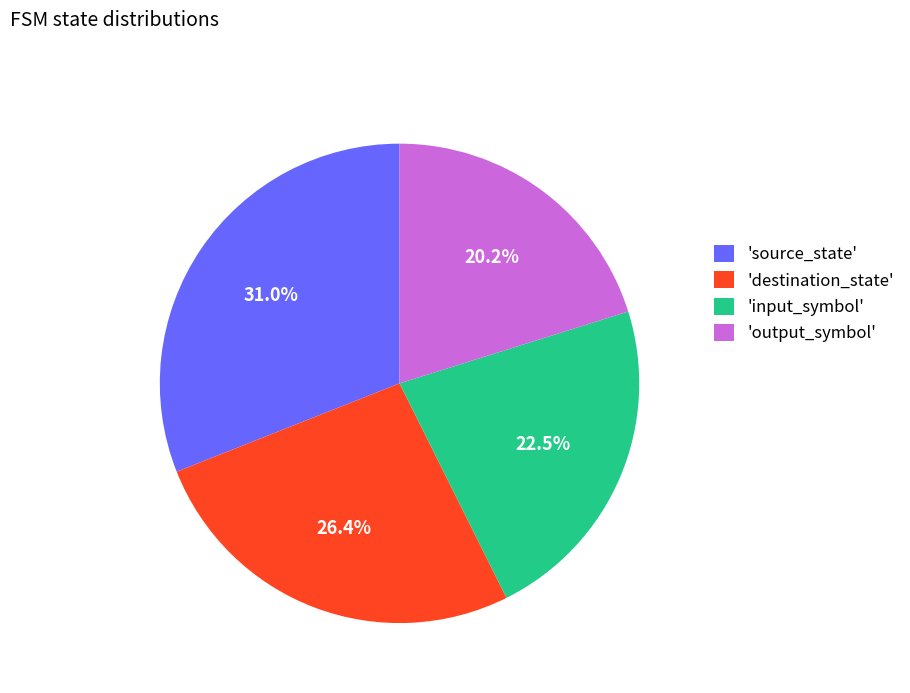

Is the sum of 'source_state' and 'destination_state' greater than half?

Yes